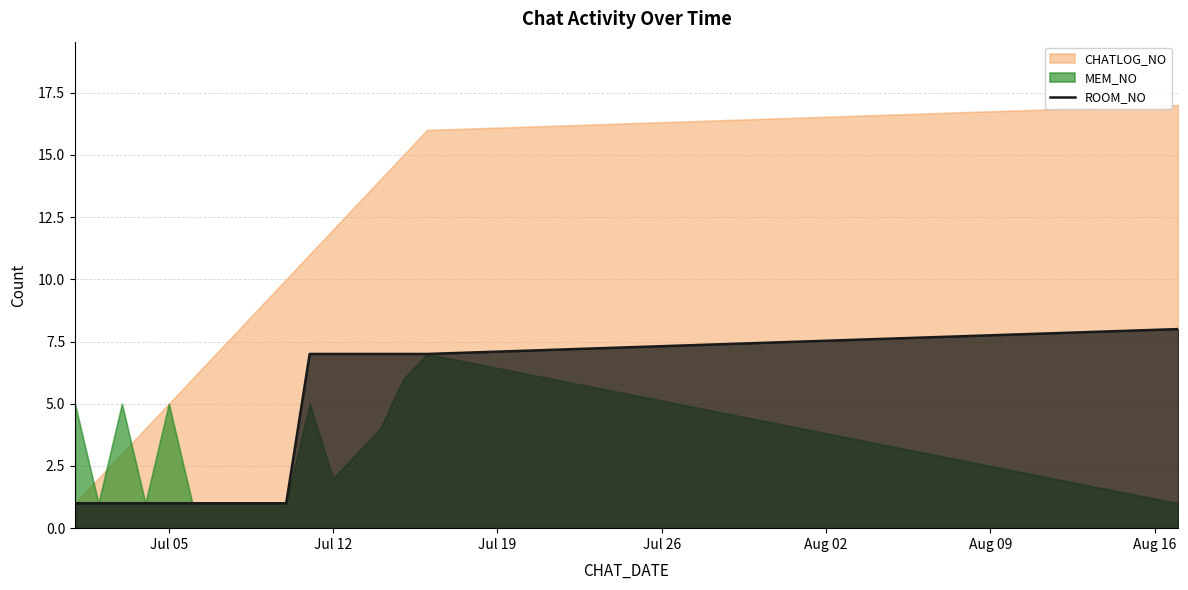

How many data points are above 1?

7